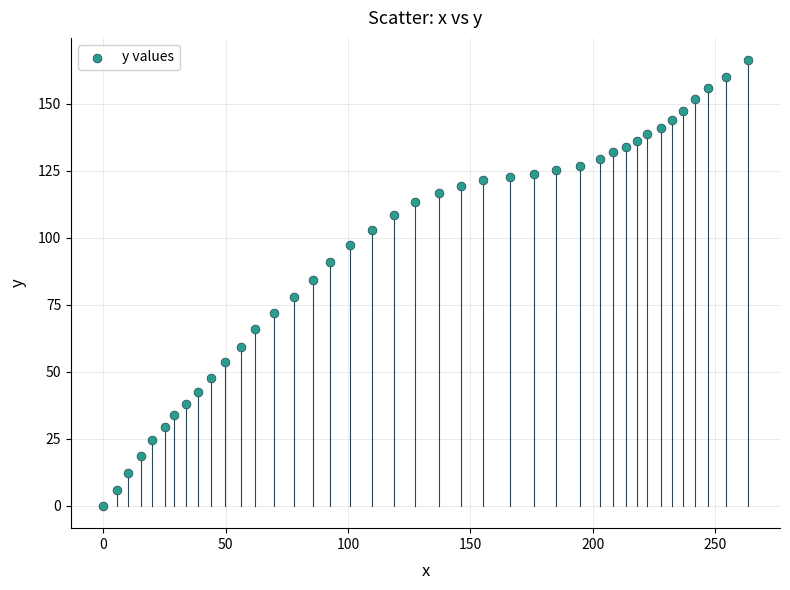

What is the range of Y values (max minus min)?

166.2